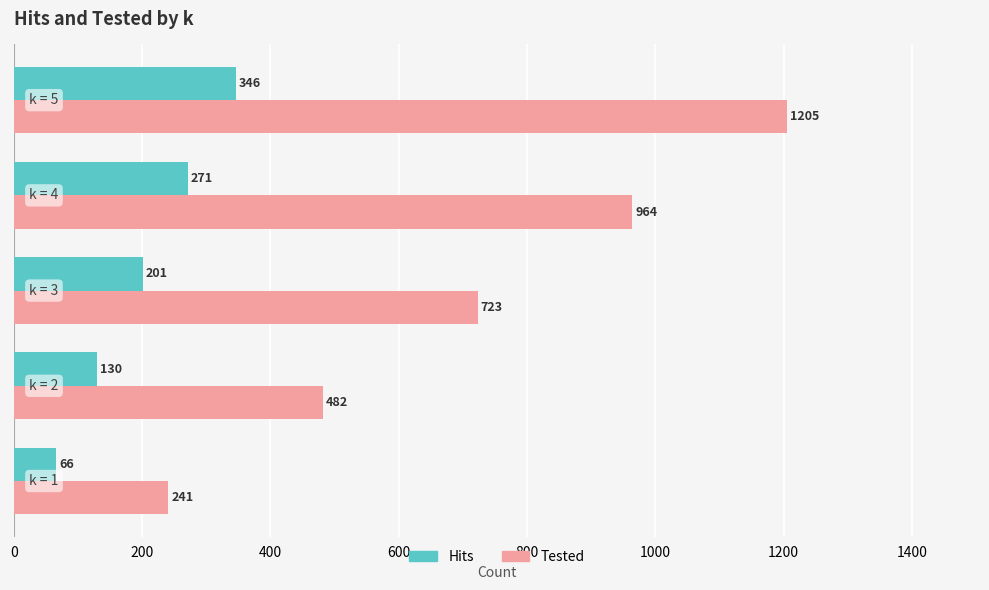

Which series has the widest spread of values?

Tested